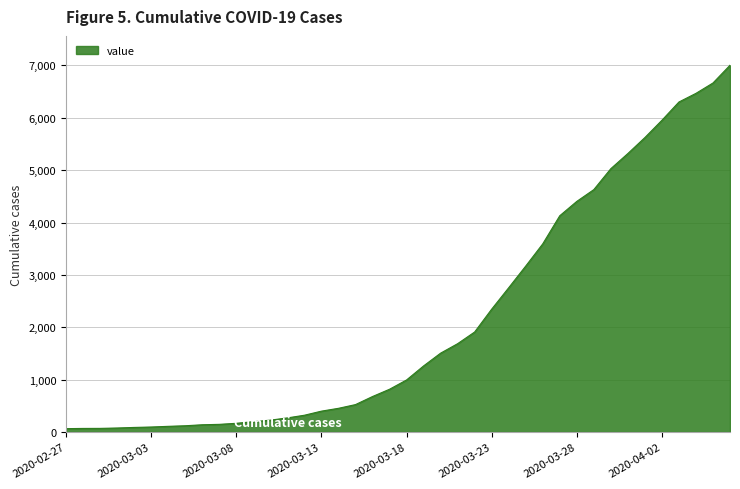

What is the difference between the maximum and minimum values?

6939